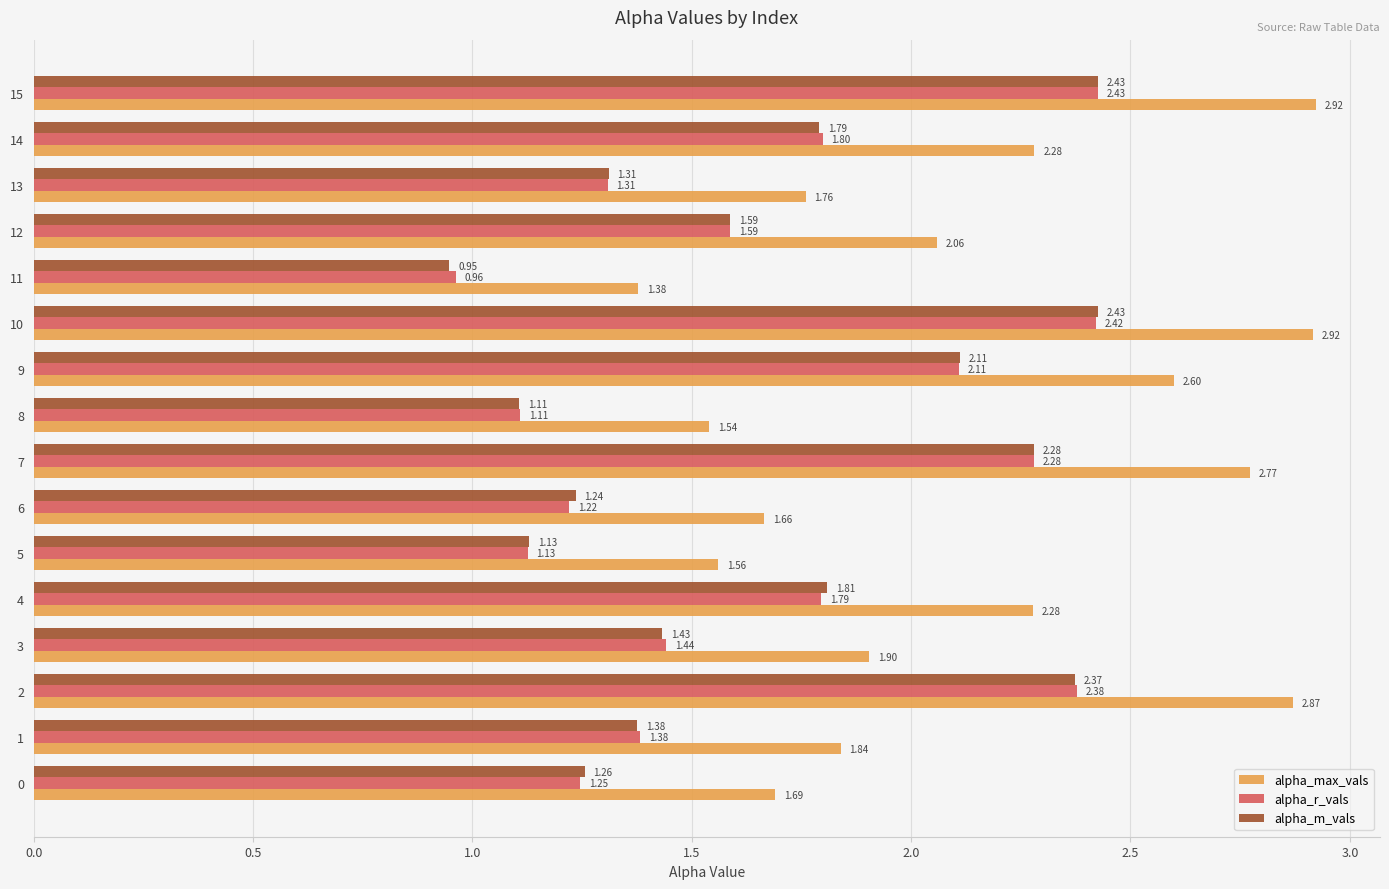

Which series changed the most between 2 and 10?

alpha_m_vals